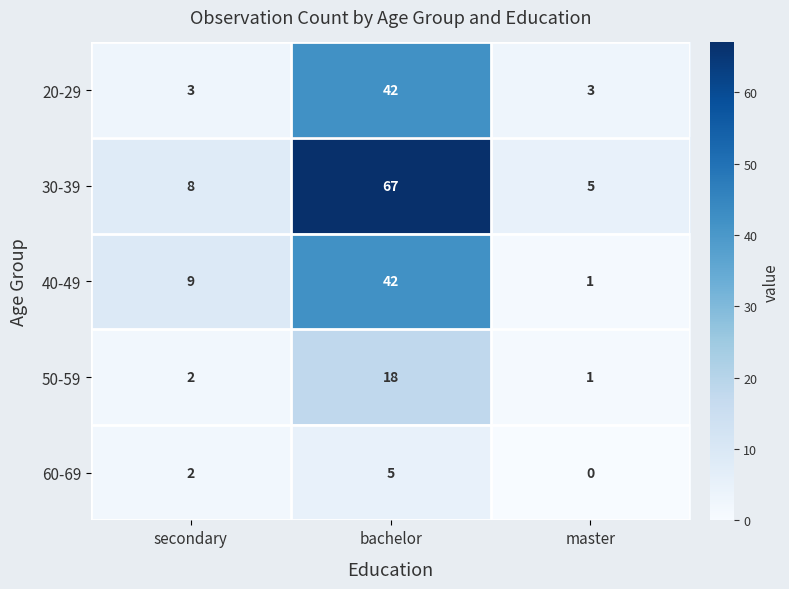

The value of 20-29 at bachelor is 69. True or false?

False